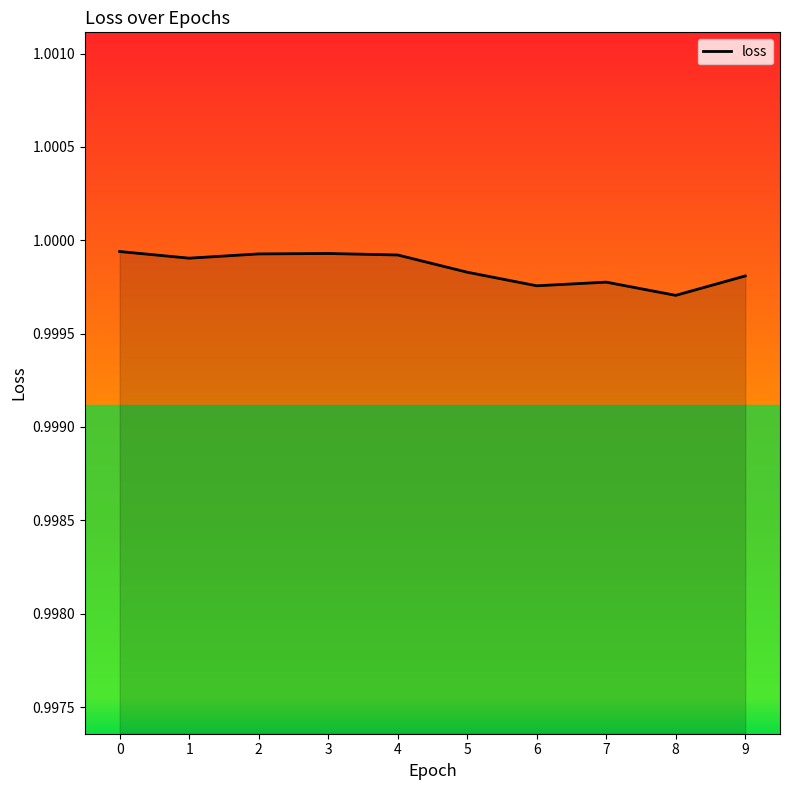

How many interior local valleys (lower than both neighbors) does the data have?

3